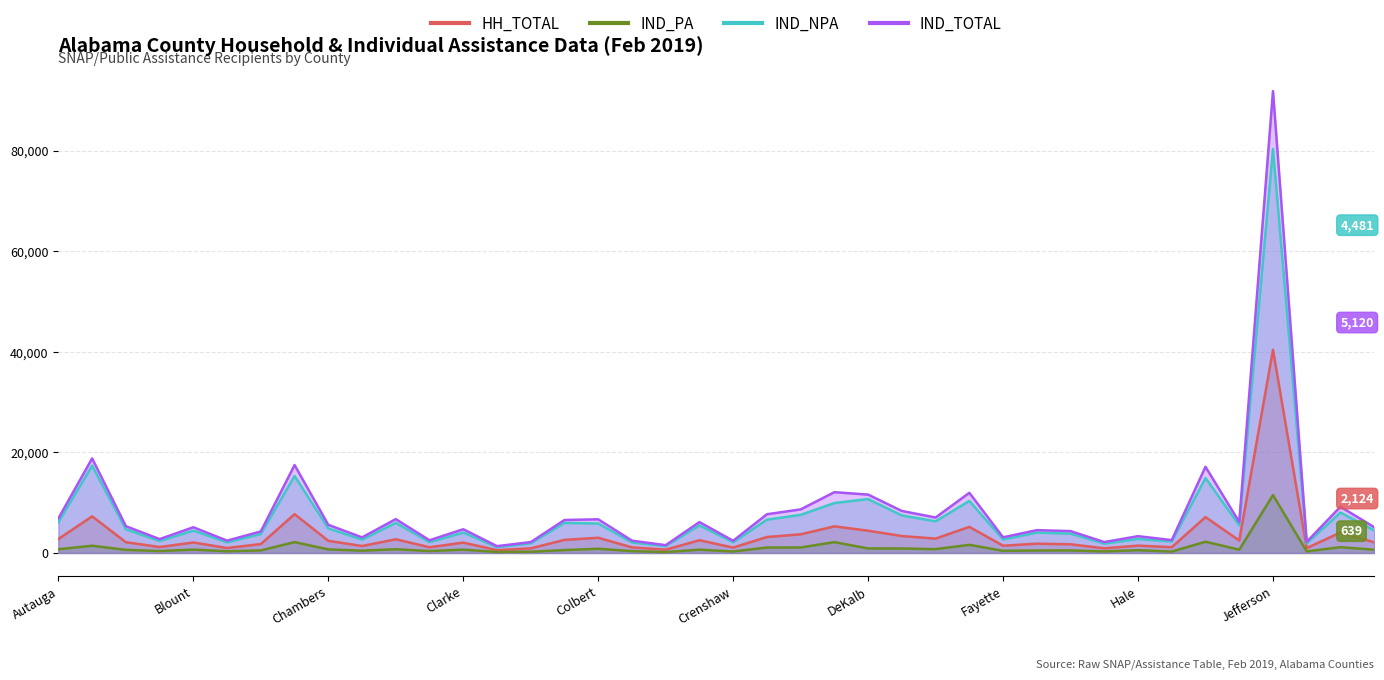

True or false: IND_PA and IND_NPA cross at least once.

False